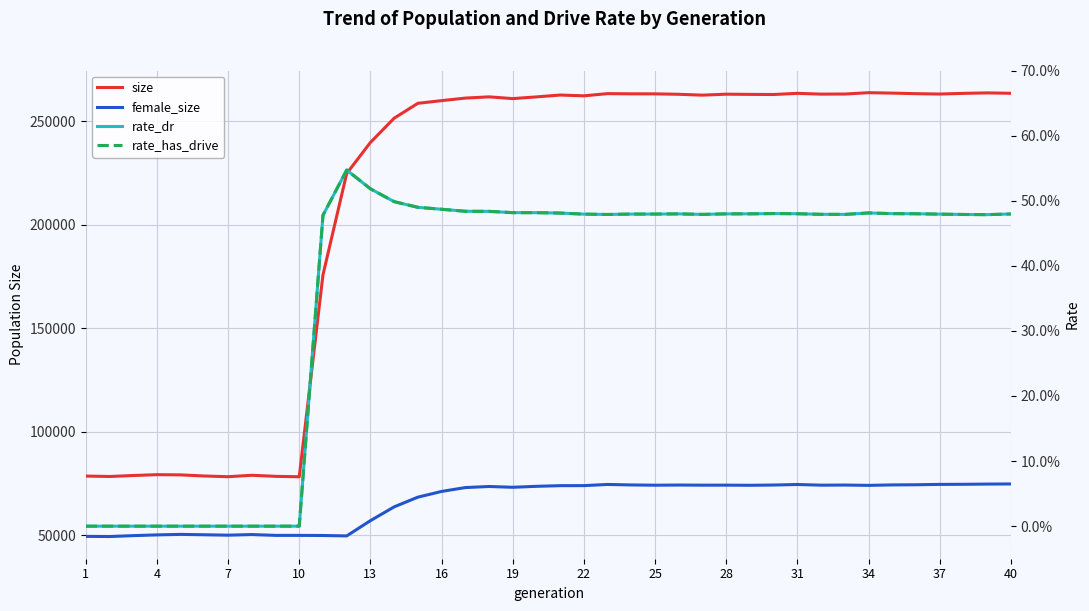

Does the chart display data point markers on the line(s)?

No